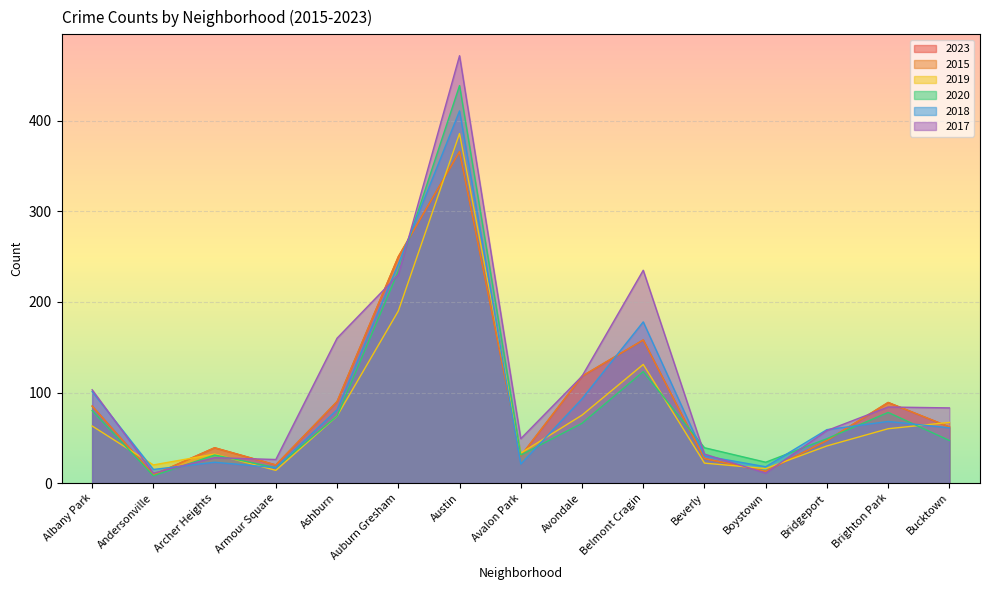

What is the greatest value displayed?

472